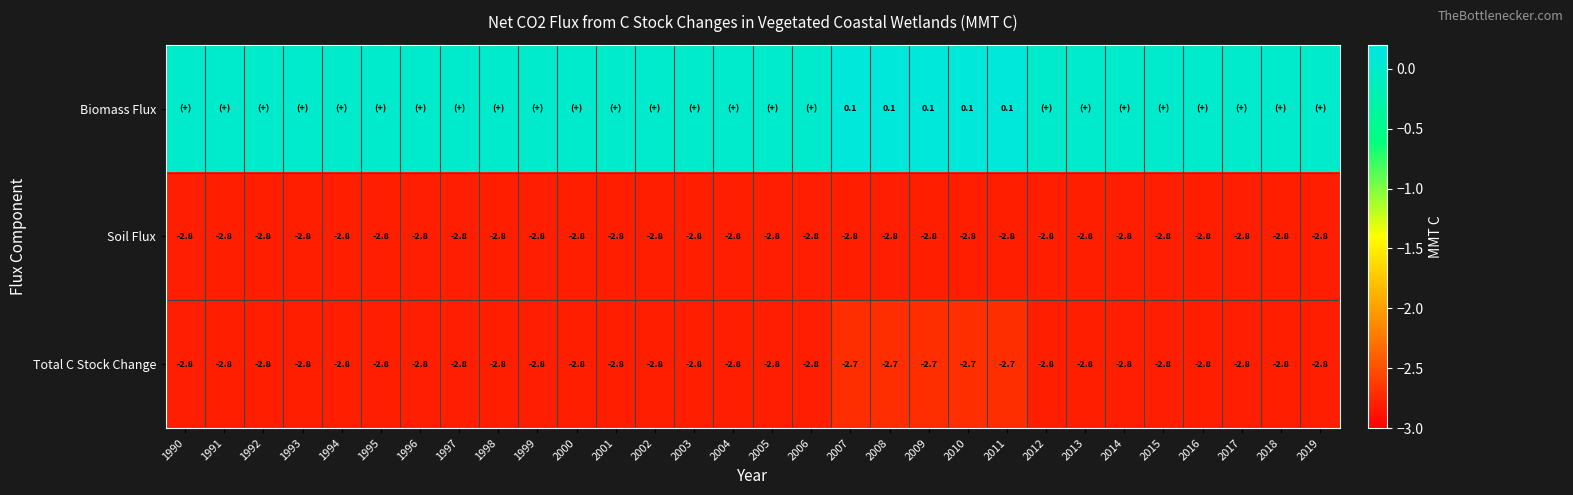

Read the Total C Stock Change value at 1999.

-2.8